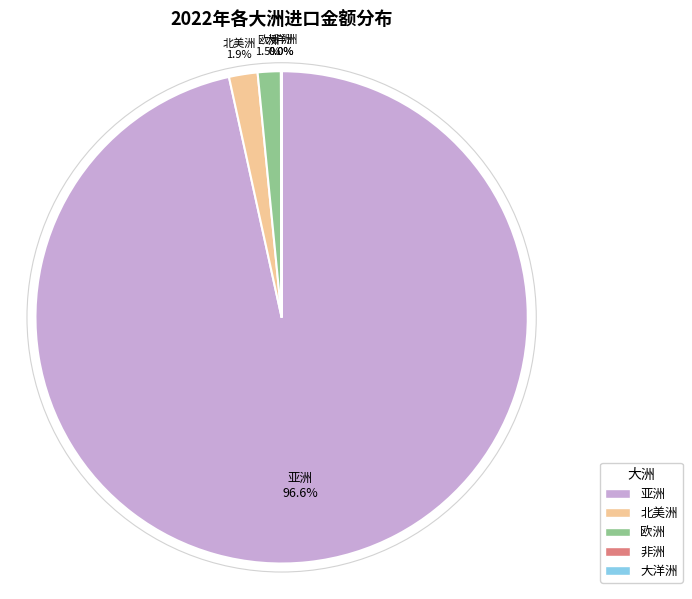

Between 亚洲 and 欧洲, which is larger?

亚洲